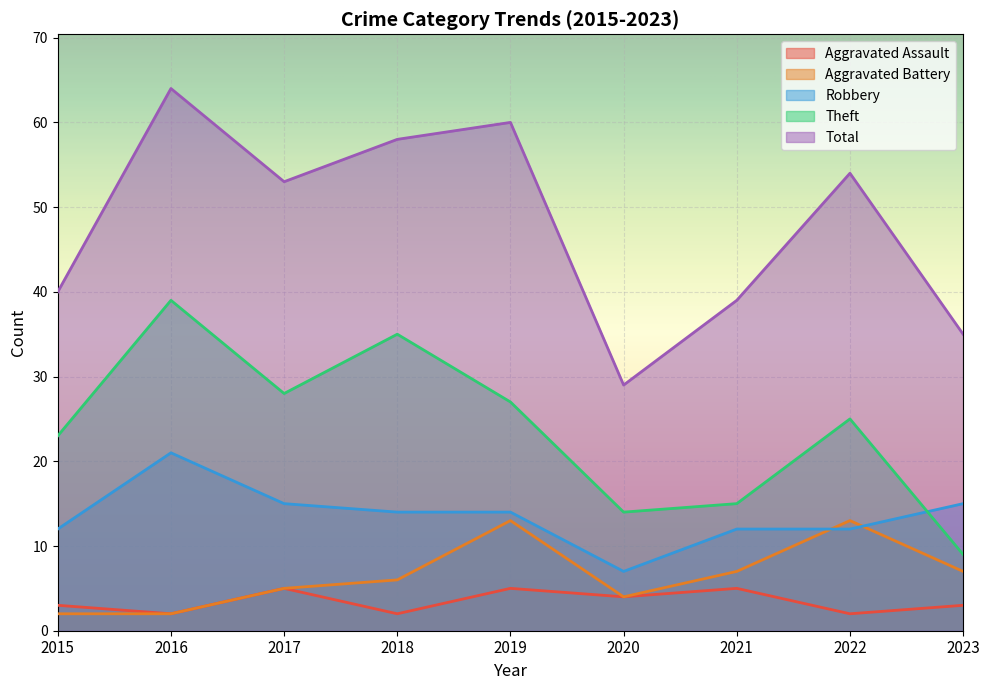

The Total series shows 40 at 2015. True or false?

True